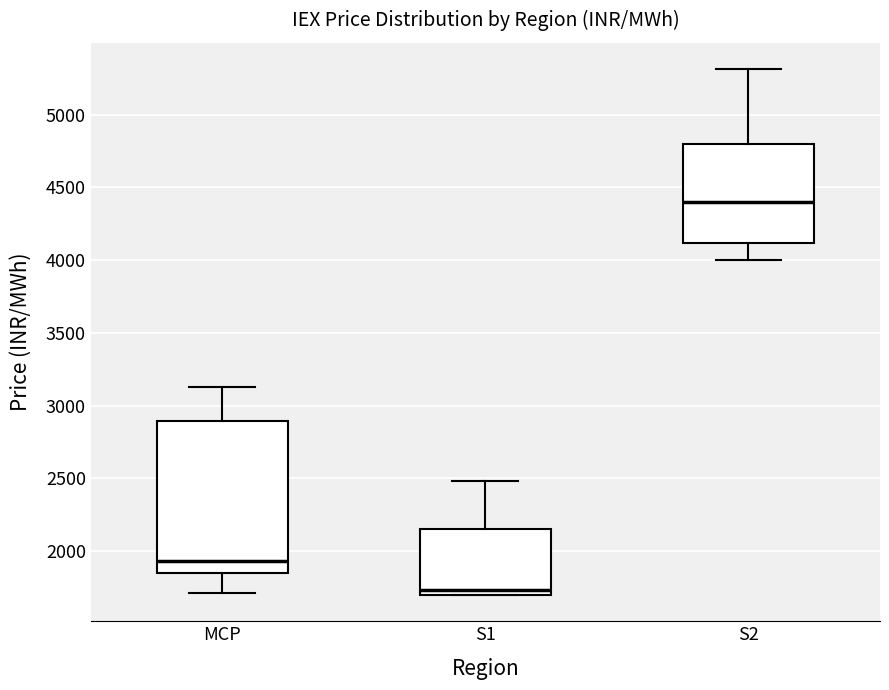

Comparing the boxes themselves (not the whiskers), which one is the tallest?

MCP